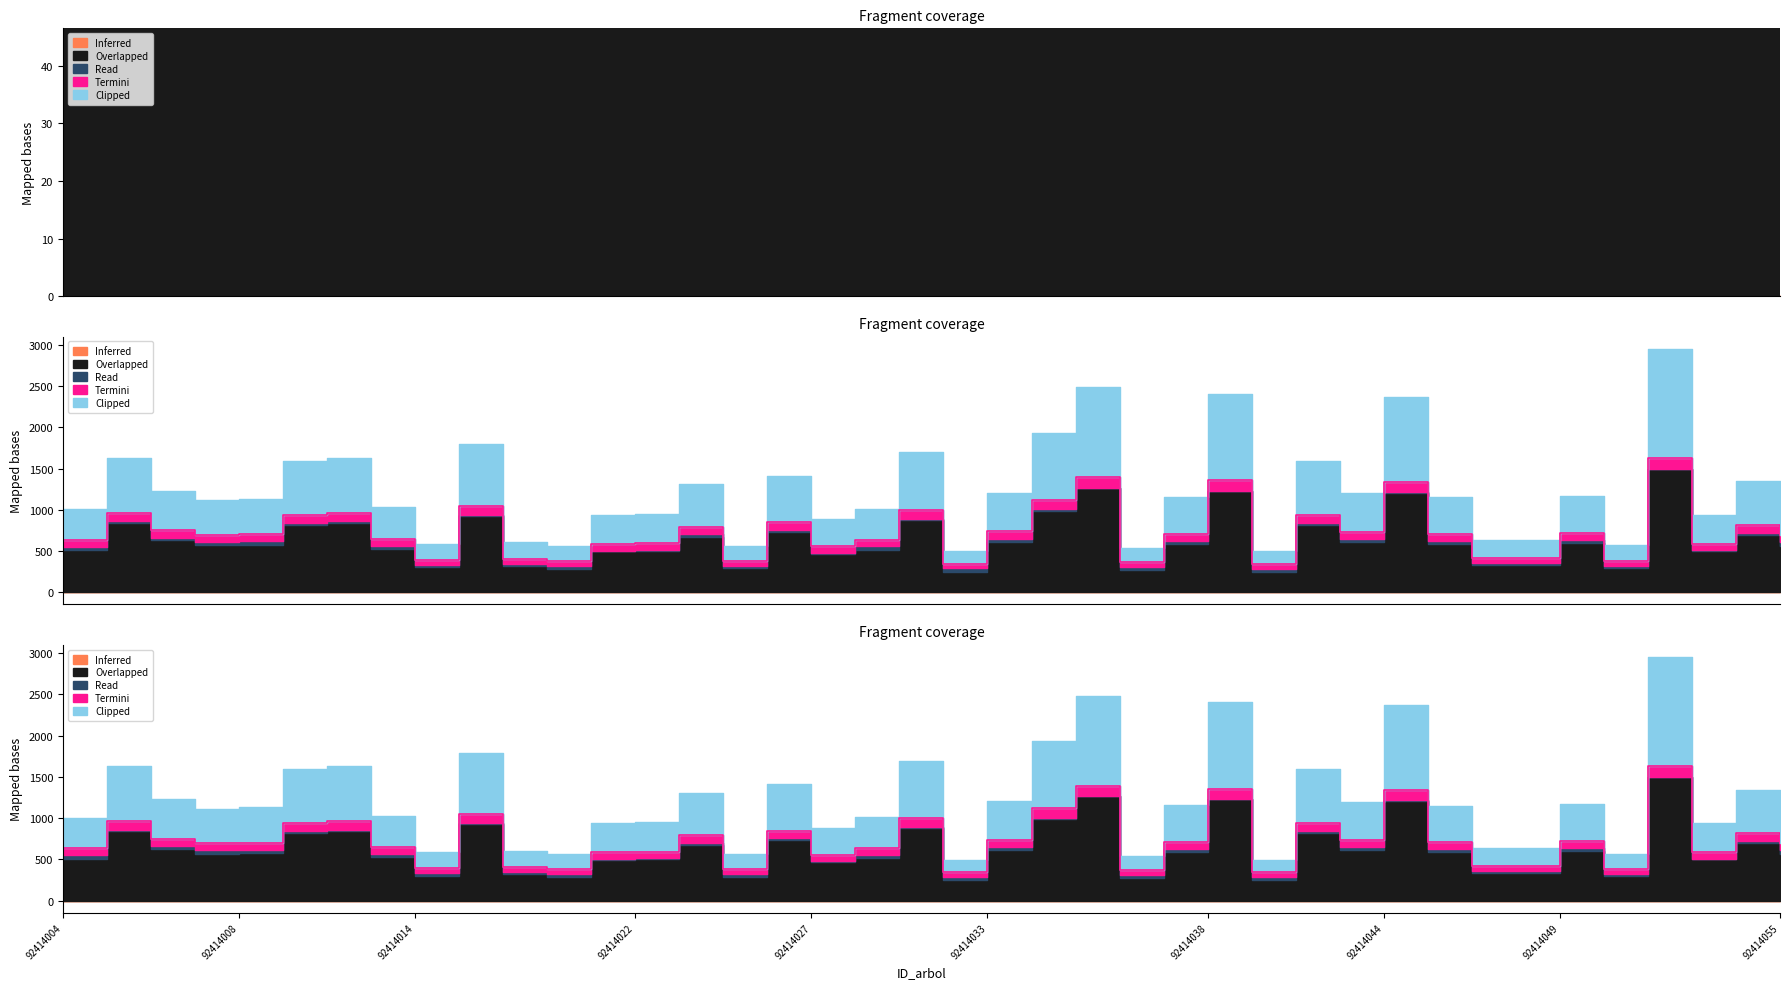

In Termini, how many points are higher than both neighbors (excluding endpoints)?

13